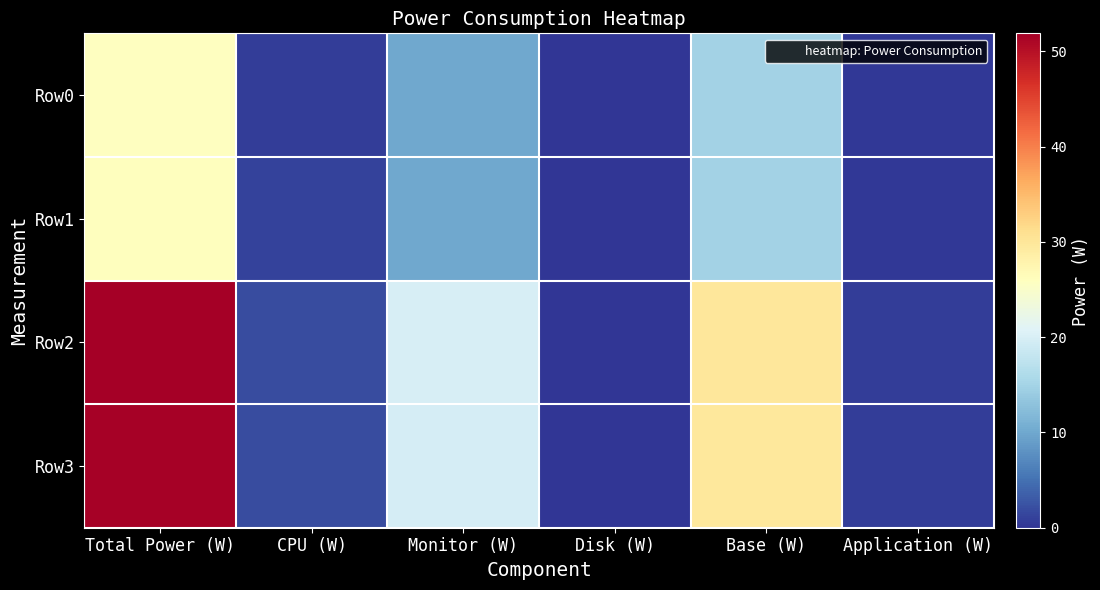

At which category is the sum across all series the highest?

Total Power (W)